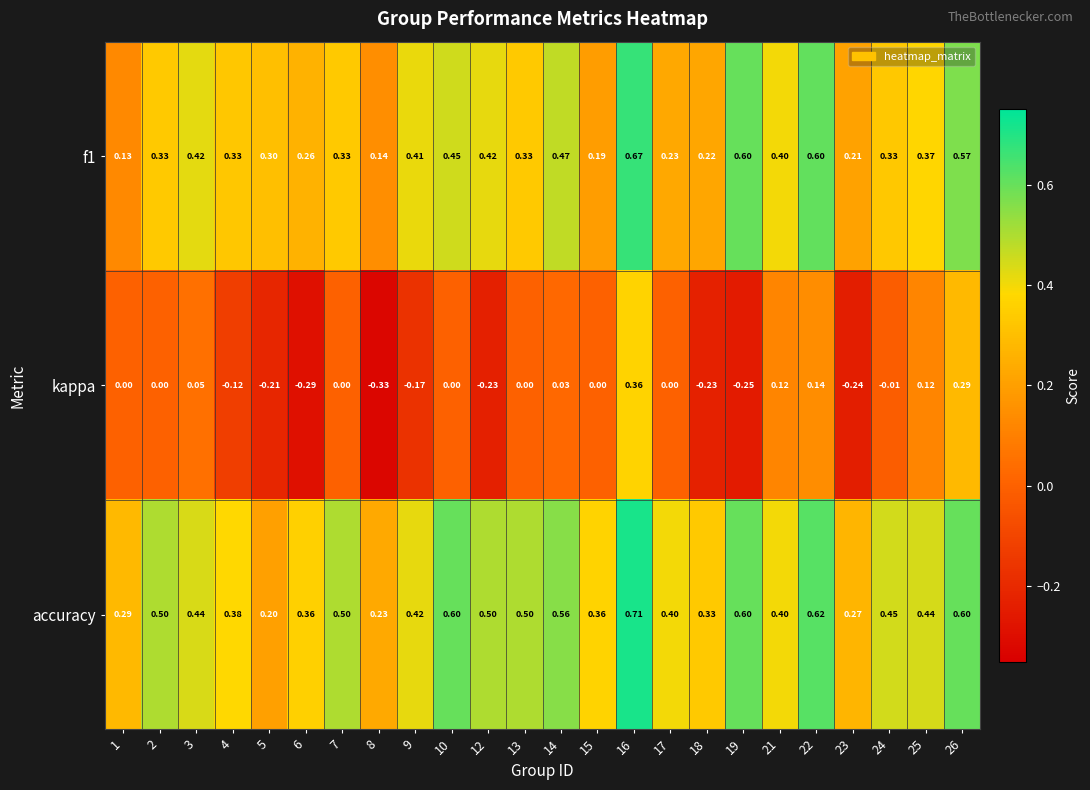

Is the value of accuracy at 21 greater than the value of kappa at 23?

Yes